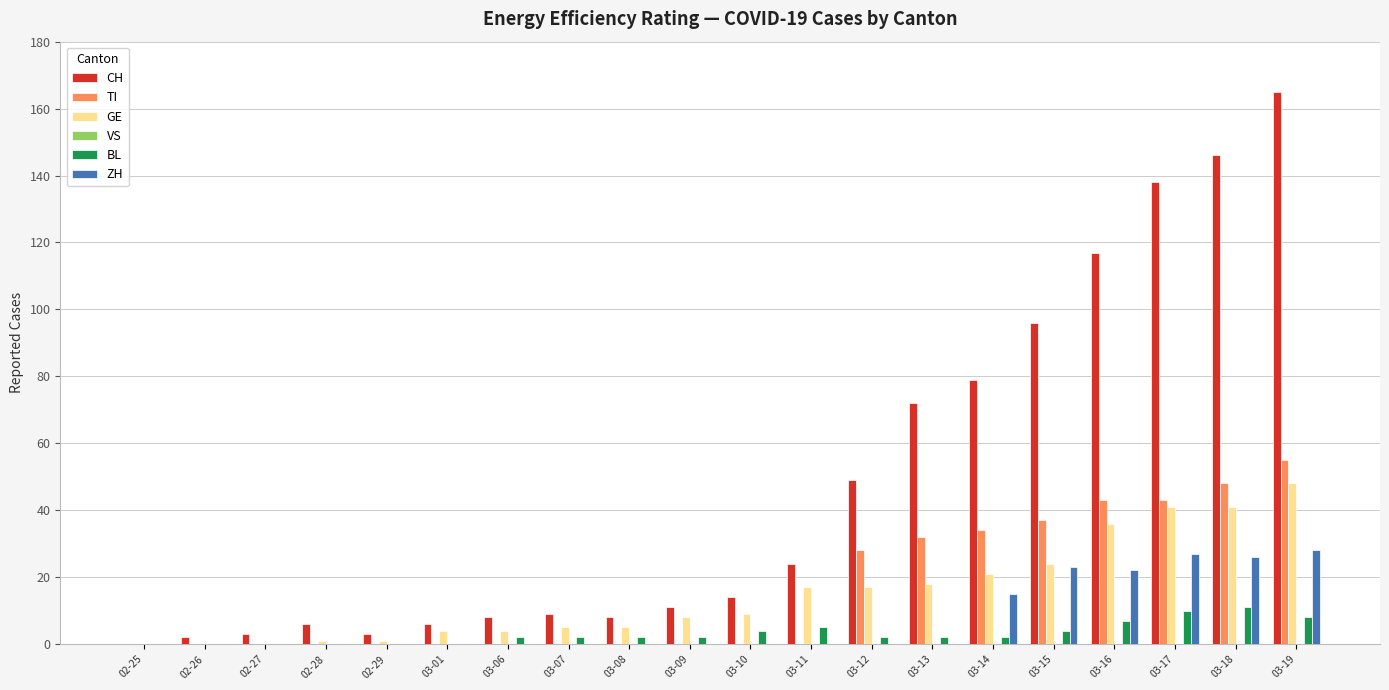

Which series changed the most between 03-09 and 03-12?

CH